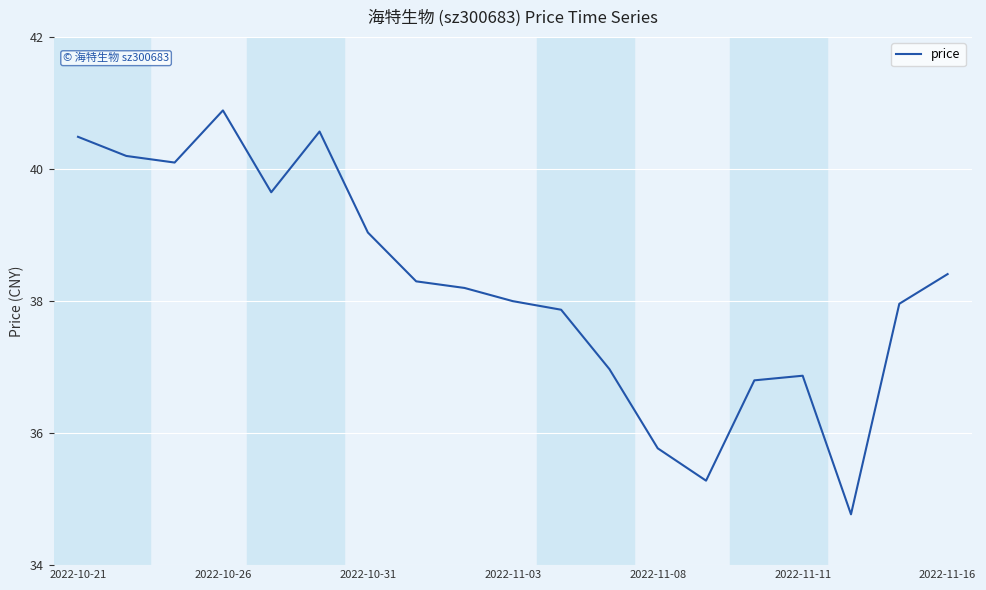

What is the greatest value displayed?

40.9